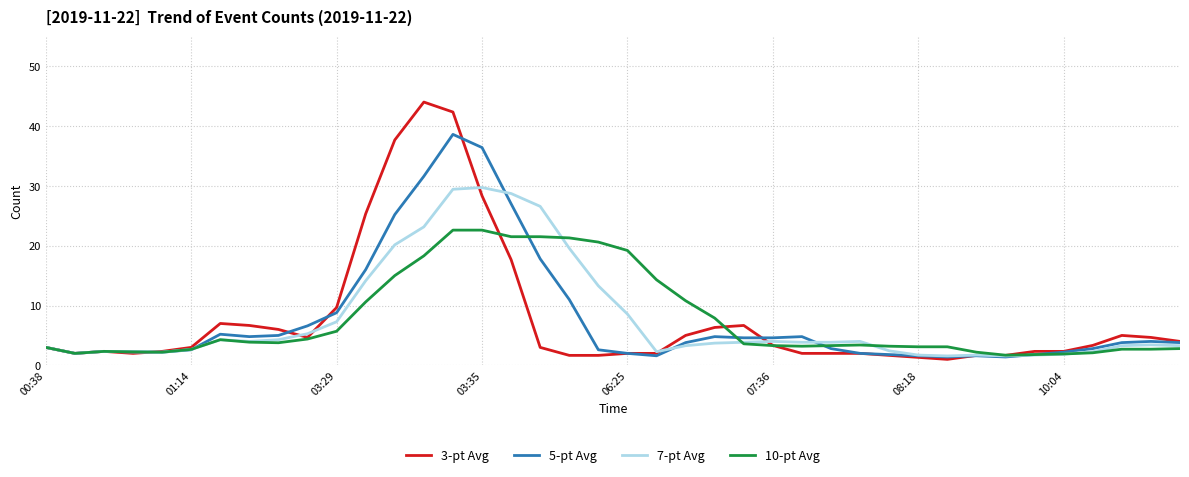

Which series has the largest range (max minus min)?

3-pt Avg